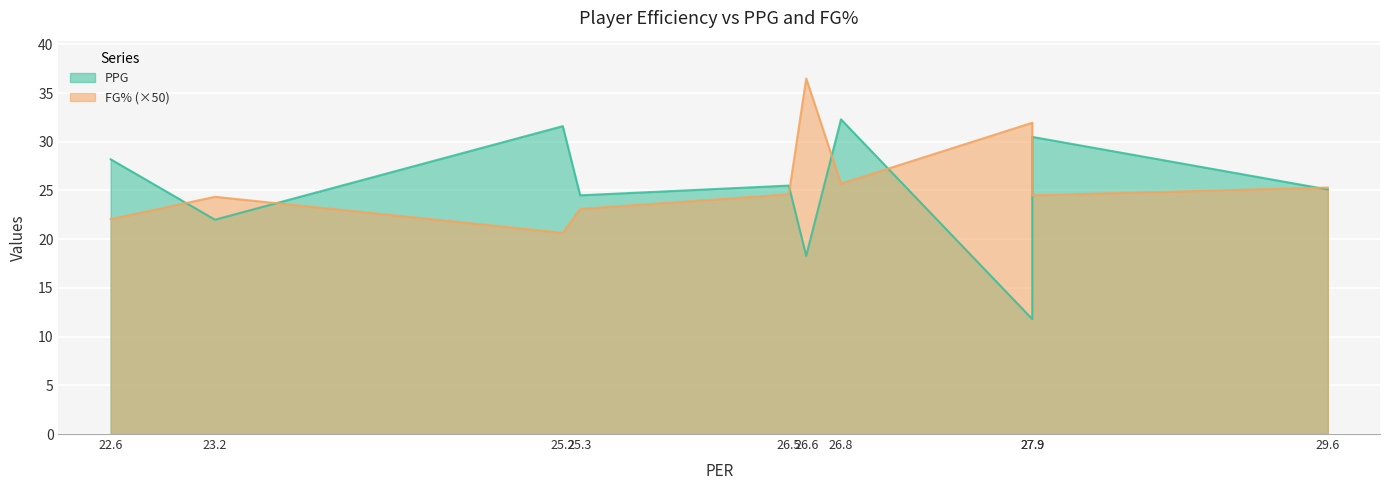

What is the sum of all FG% values?

5.2